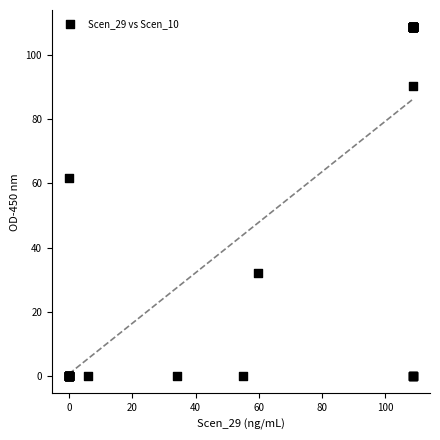

What Y value in the scatter plot is closest to 54?

61.9